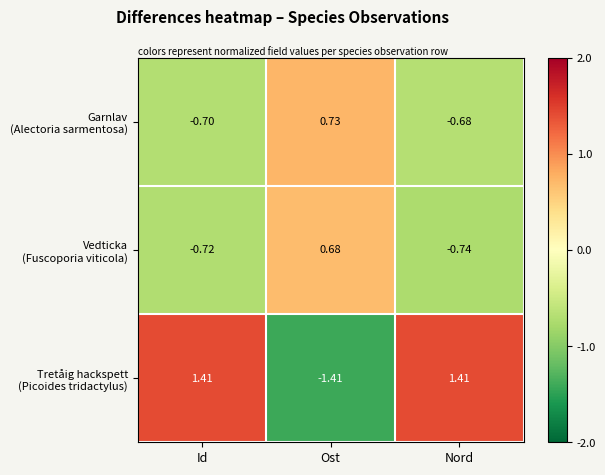

How many data points does each series have?

3